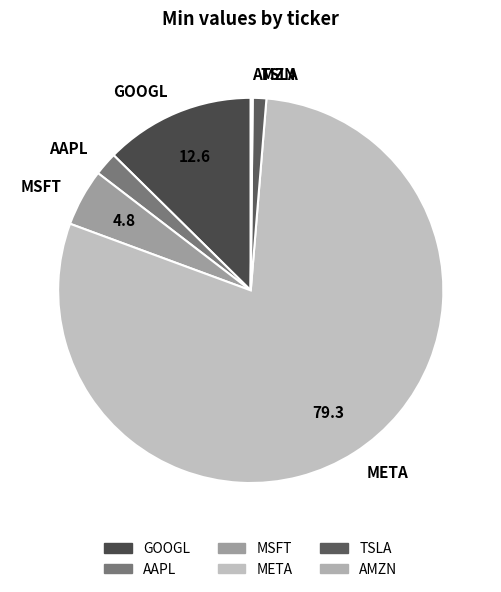

Is the sum of GOOGL and AAPL greater than half?

No